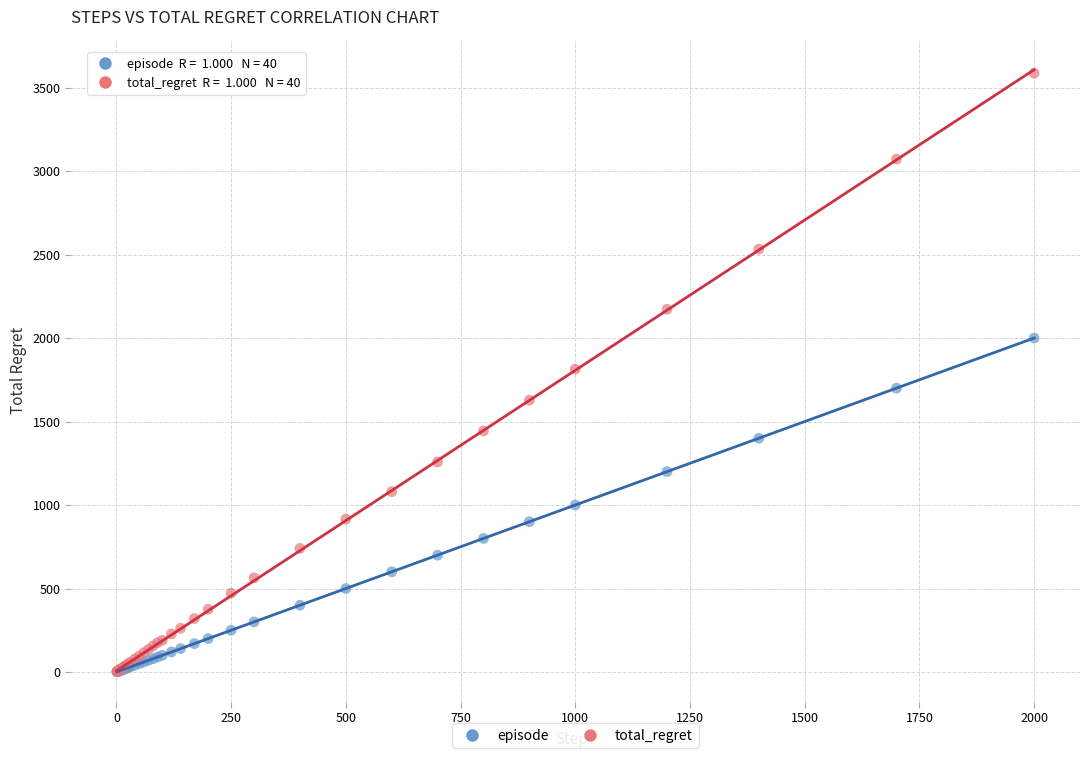

Which series has the largest Y range (max minus min)?

total_regret